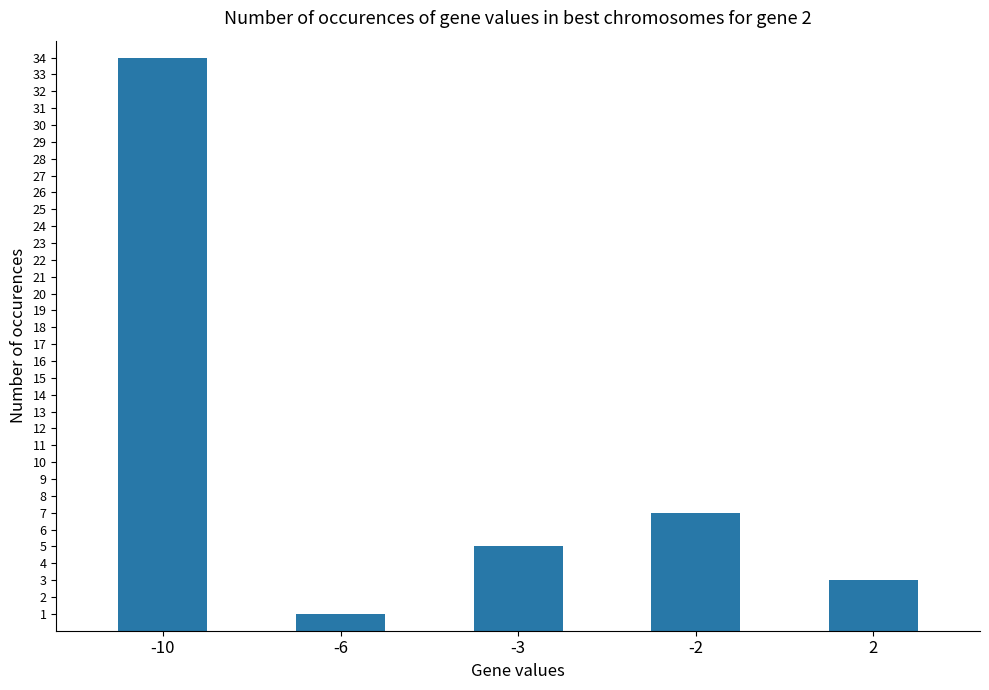

True or false: the data shows 3 at 2.

True